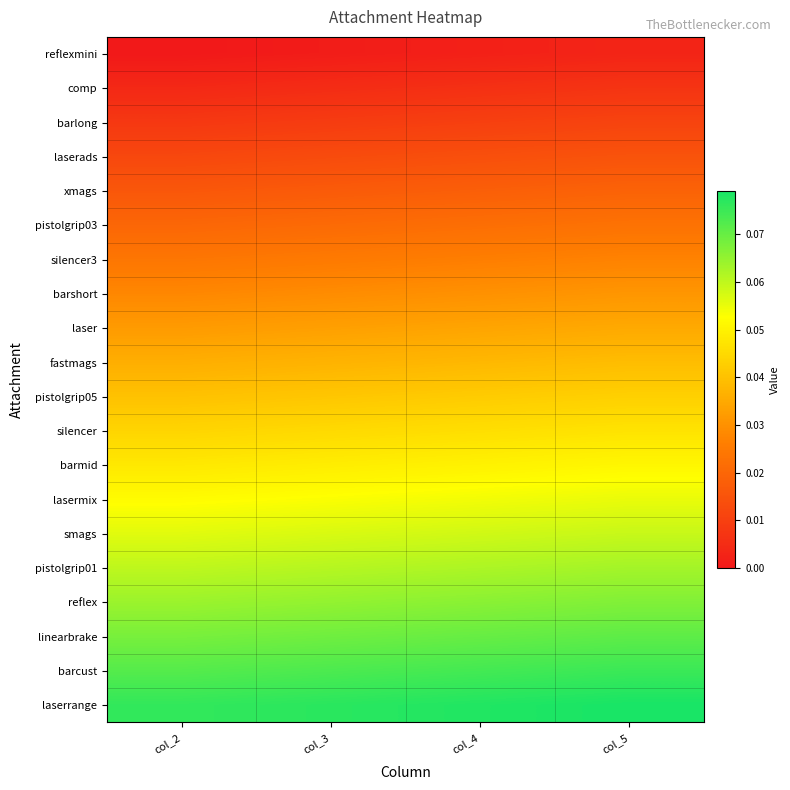

Reading left to right, list all the values displayed in this chart.

row_0: 0.0	0.0	0.0	0.0
row_1: 0.0	0.0	0.0	0.0
row_2: 0.0	0.0	0.0	0.0
row_3: 0.0	0.0	0.0	0.0
row_4: 0.0	0.0	0.0	0.0
row_5: 0.0	0.0	0.0	0.0
row_6: 0.0	0.0	0.0	0.0
row_7: 0.0	0.0	0.0	0.0
row_8: 0.0	0.0	0.0	0.0
row_9: 0.0	0.0	0.0	0.0
row_10: 0.0	0.0	0.0	0.0
row_11: 0.0	0.0	0.0	0.0
row_12: 0.0	0.0	0.1	0.1
row_13: 0.1	0.1	0.1	0.1
row_14: 0.1	0.1	0.1	0.1
row_15: 0.1	0.1	0.1	0.1
row_16: 0.1	0.1	0.1	0.1
row_17: 0.1	0.1	0.1	0.1
row_18: 0.1	0.1	0.1	0.1
row_19: 0.1	0.1	0.1	0.1